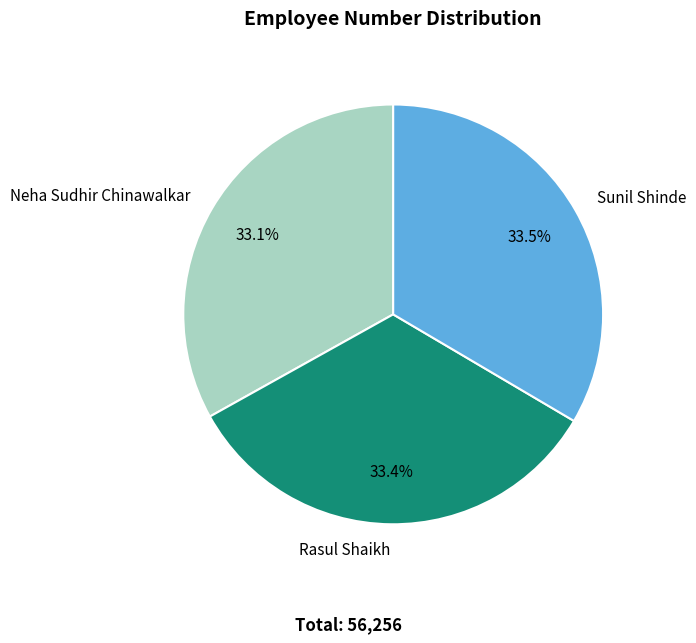

How many segments does this pie chart have?

3